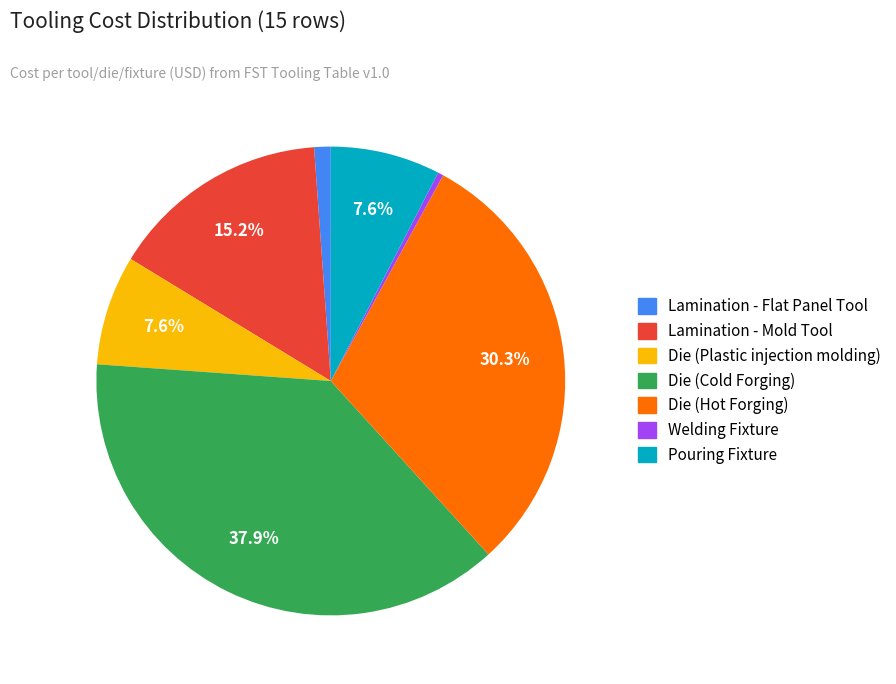

Is Die (Plastic injection molding) the majority of the pie?

No